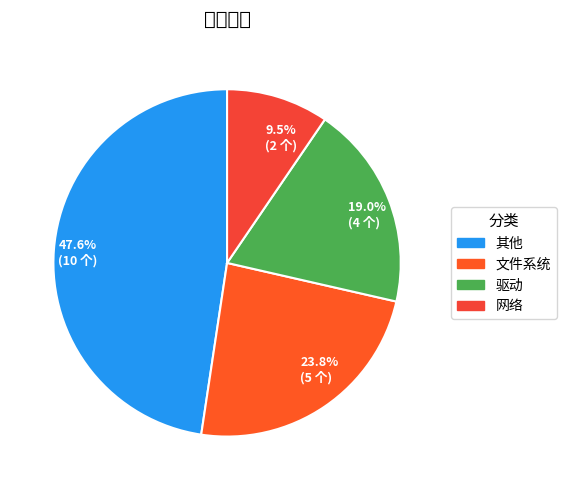

Rank the categories by value from highest to lowest.

47.6% (10 个), 23.8% (5 个), 19.0% (4 个), 9.5% (2 个)